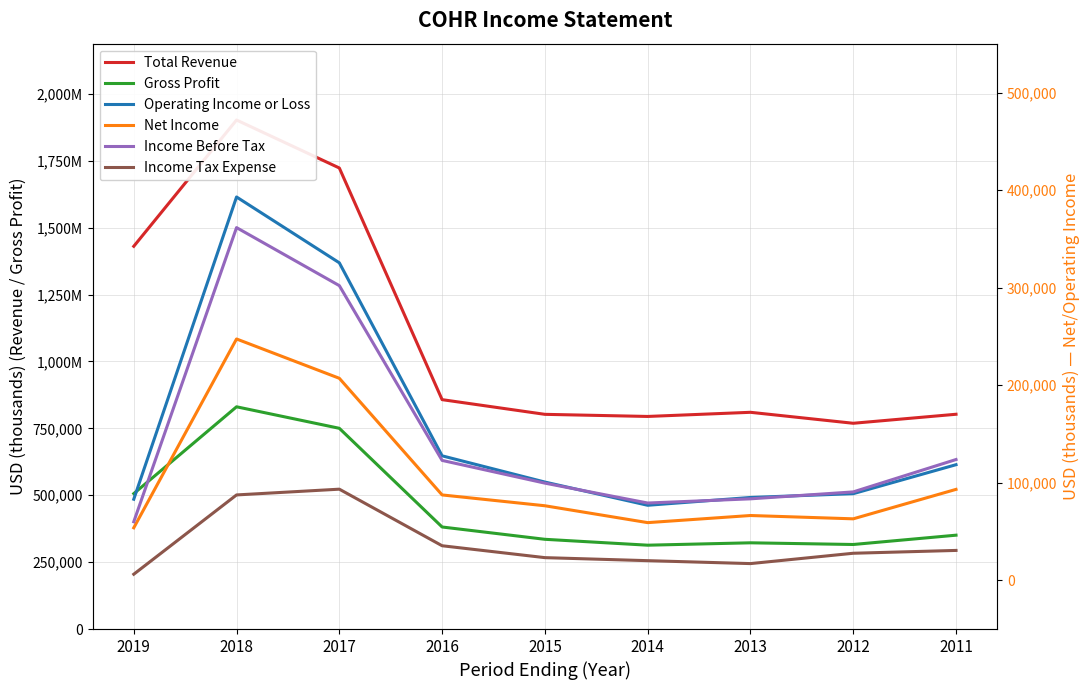

What is the maximum value for Total Revenue?

1902600